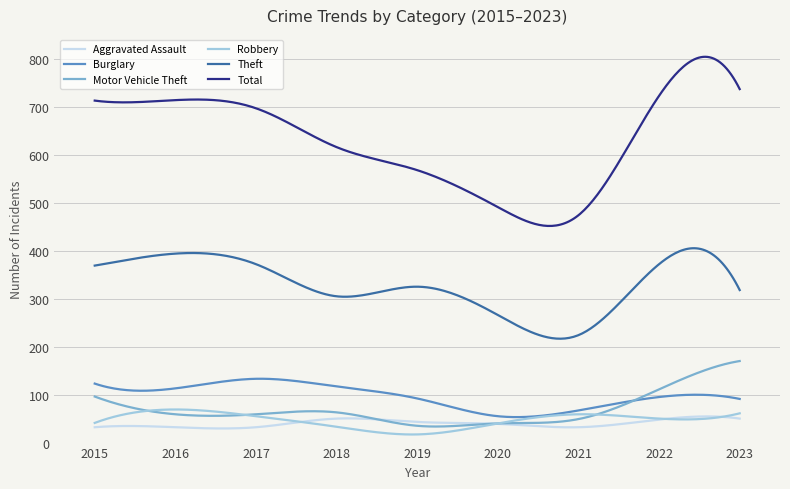

Is this an area chart (filled region under the line)?

No